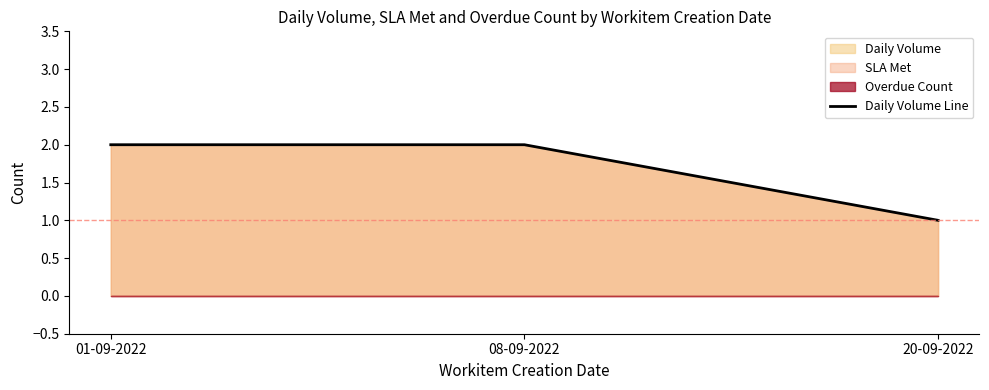

Rank the categories by value from highest to lowest.

01-09-2022, 08-09-2022, 20-09-2022